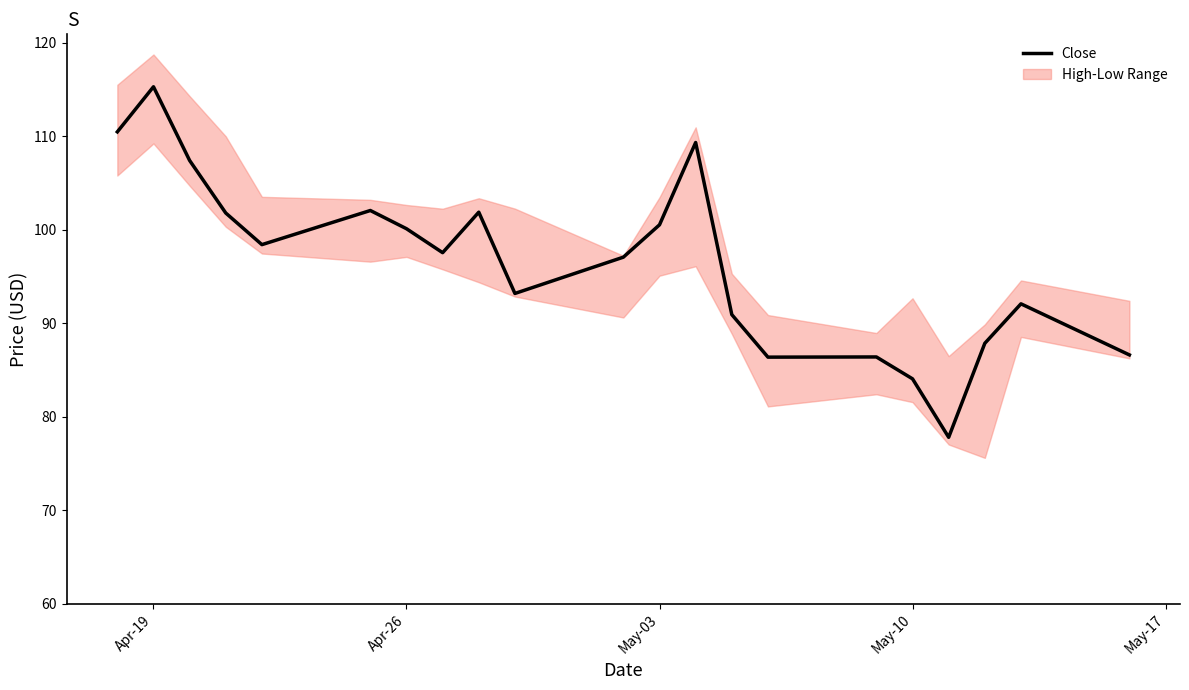

At which label does Close reach its peak?

Apr-19